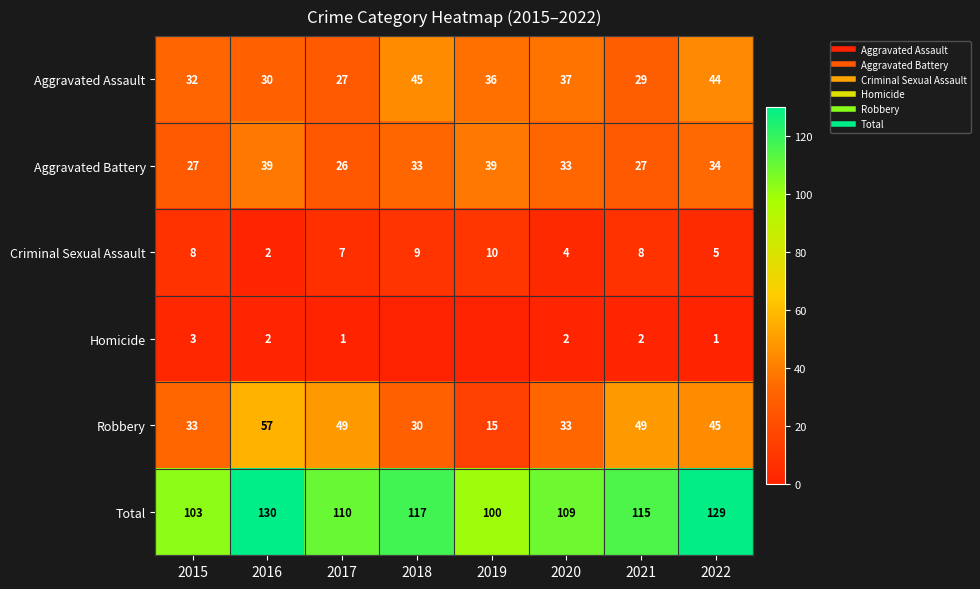

Which series changed the most between 2021 and 2022?

Aggravated Assault